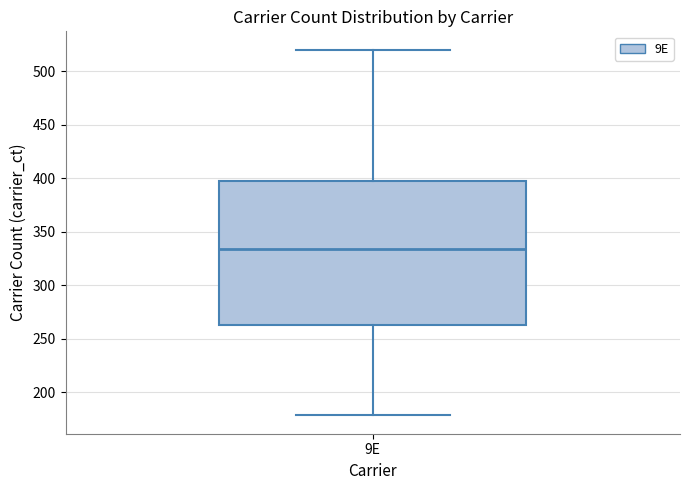

Transcribe this box plot: give where the median line is, the range the box spans, and where the two whiskers end, as read against the y-axis. The values are not printed on the chart, so give them approximately, as read against the axis.

median 335, box 265 to 395, whiskers 180 to 520